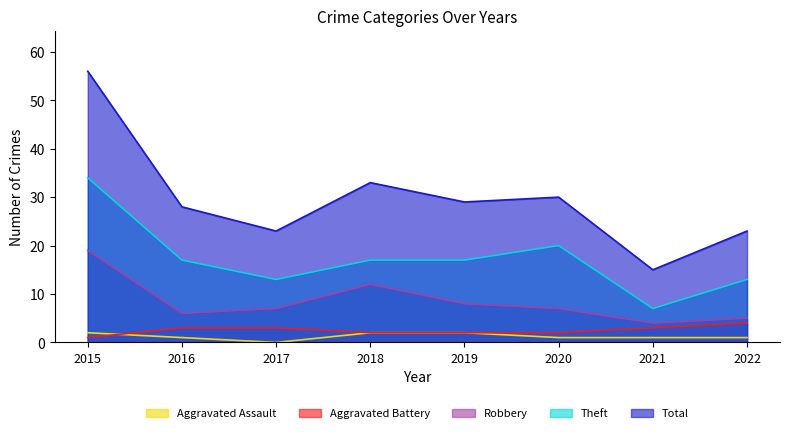

Rank the categories by Aggravated Assault value from lowest to highest.

2017, 2016, 2020, 2021, 2022, 2015, 2018, 2019